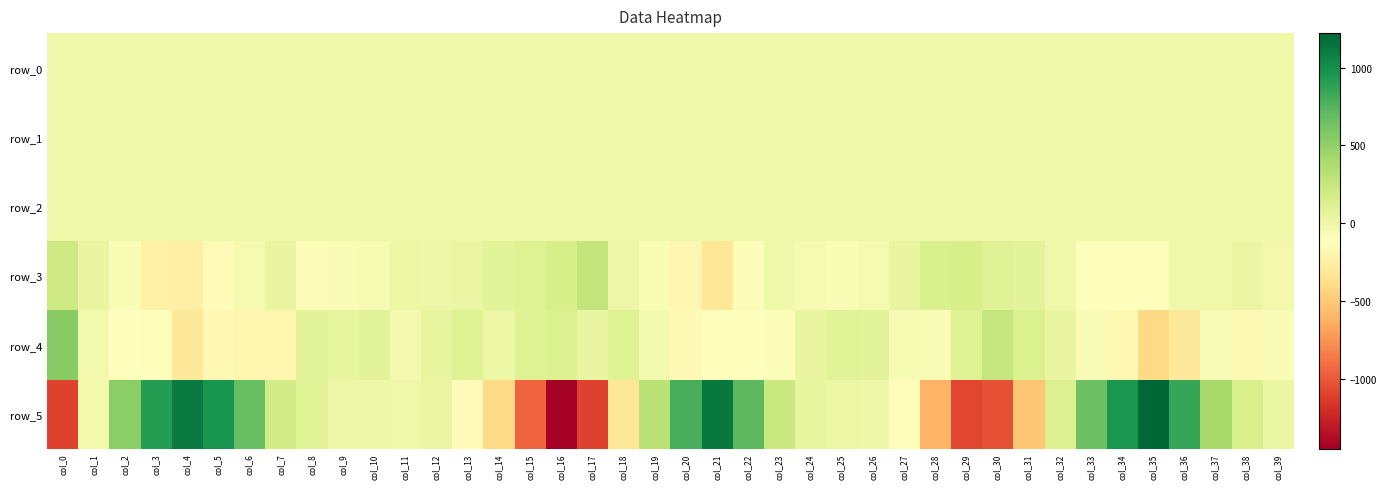

List the labels in order of row_3 value, smallest first.

col_21, col_4, col_3, col_20, col_5, col_34, col_33, col_35, col_8, col_22, col_9, col_25, col_19, col_2, col_10, col_6, col_24, col_26, col_39, col_23, col_32, col_36, col_37, col_18, col_12, col_11, col_38, col_13, col_7, col_27, col_1, col_14, col_31, col_30, col_15, col_28, col_16, col_29, col_0, col_17